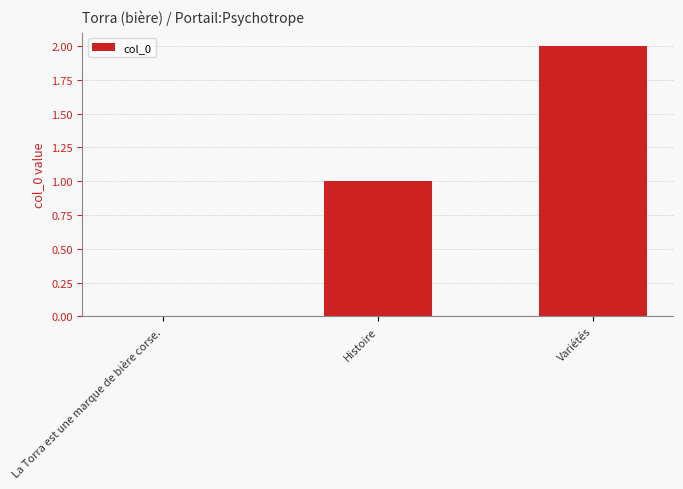

The value at La Torra est une marque de bière corse. is 0. True or false?

True